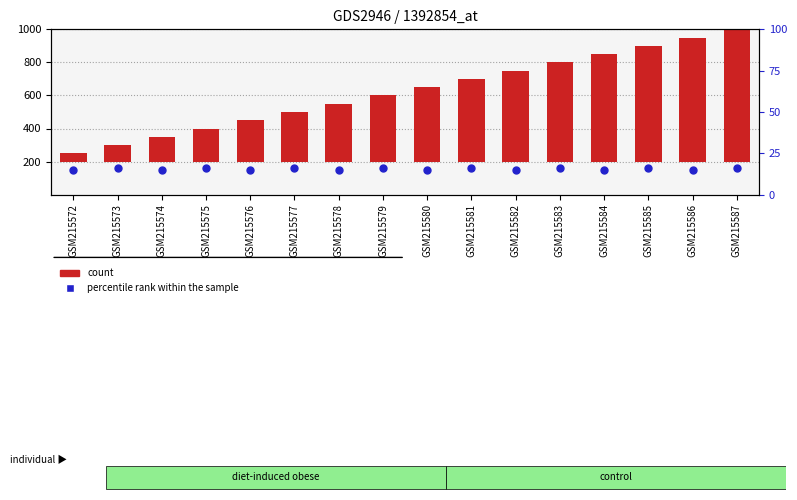

Which series has the largest Y range (max minus min)?

count